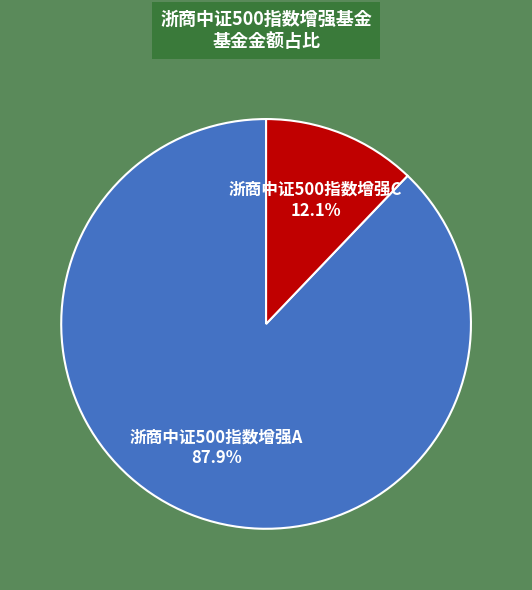

To the nearest percent, what is the difference between the largest and smallest slice percentages?

76%